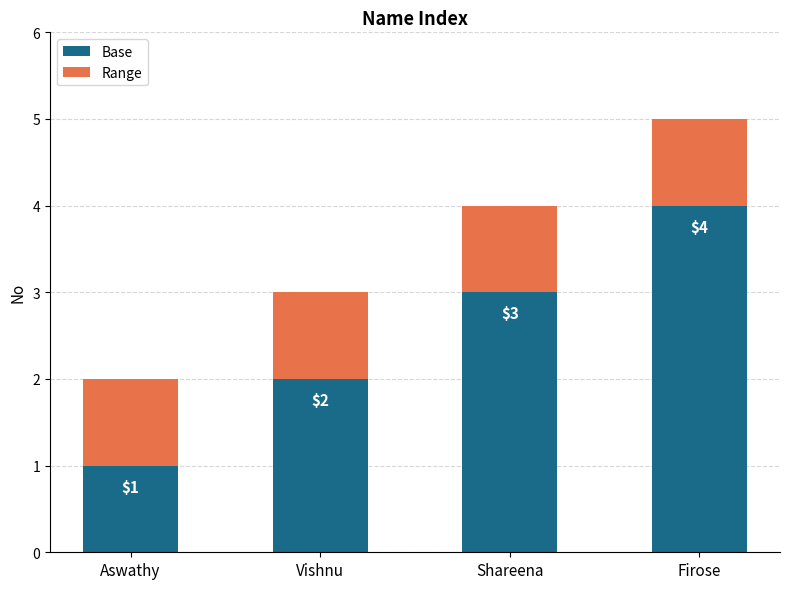

The Base series shows 1 at Aswathy. True or false?

True